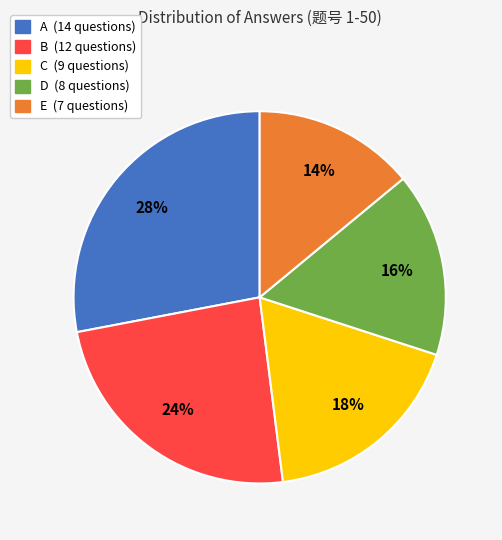

Rank the categories by value from highest to lowest.

A, B, C, D, E